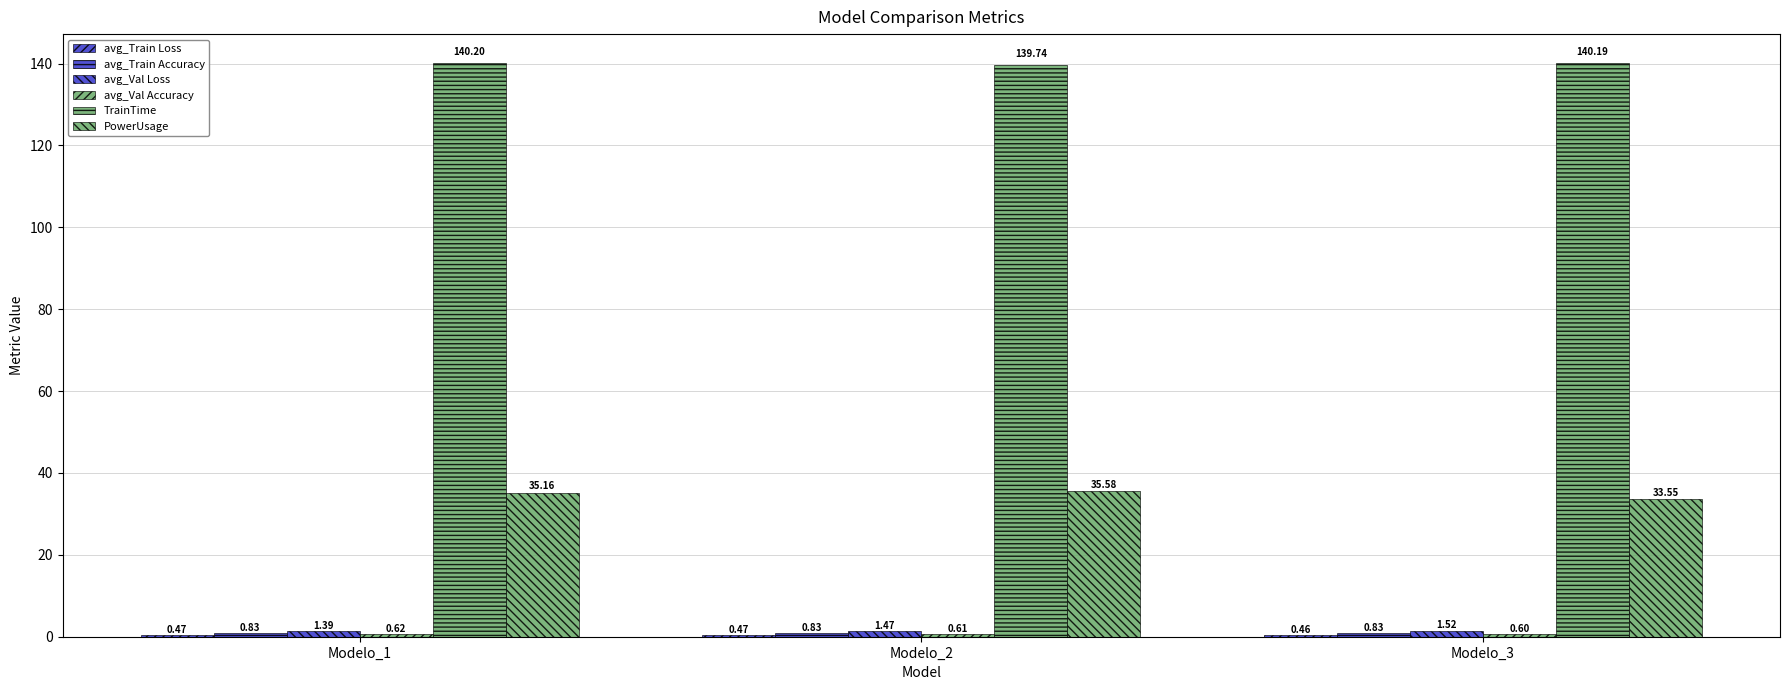

How many bars are there in each group?

6